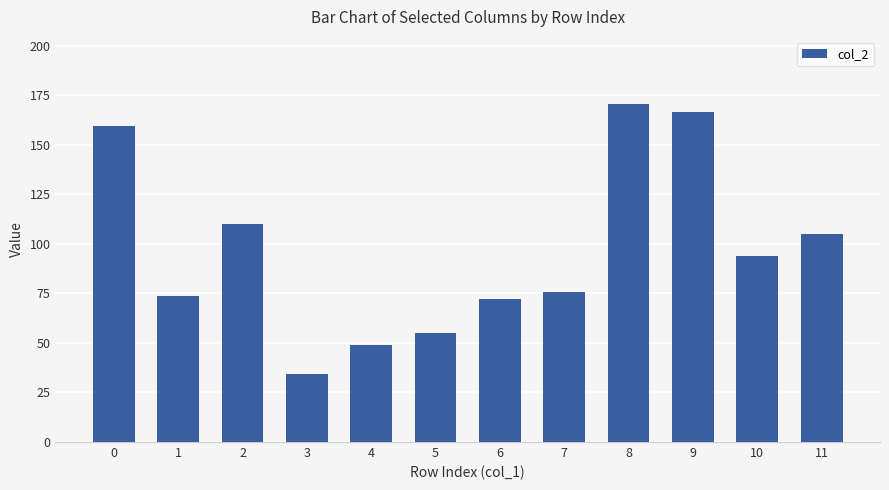

Between 10 and 8, which is larger?

8